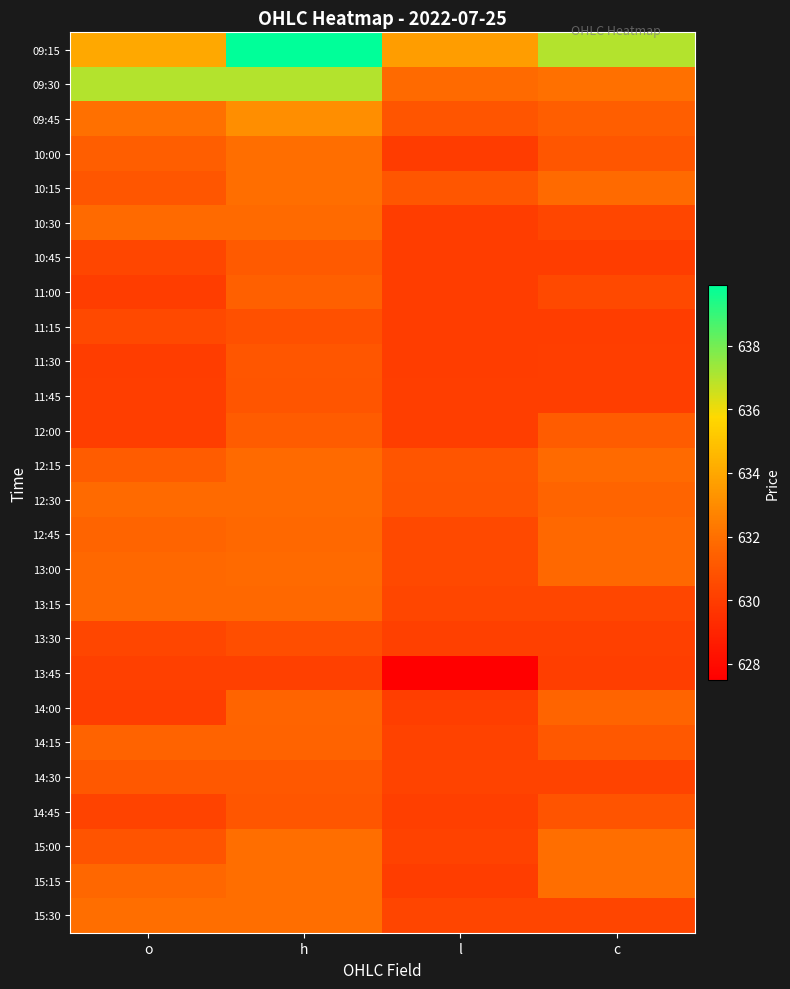

At which category is the sum across all series the highest?

h